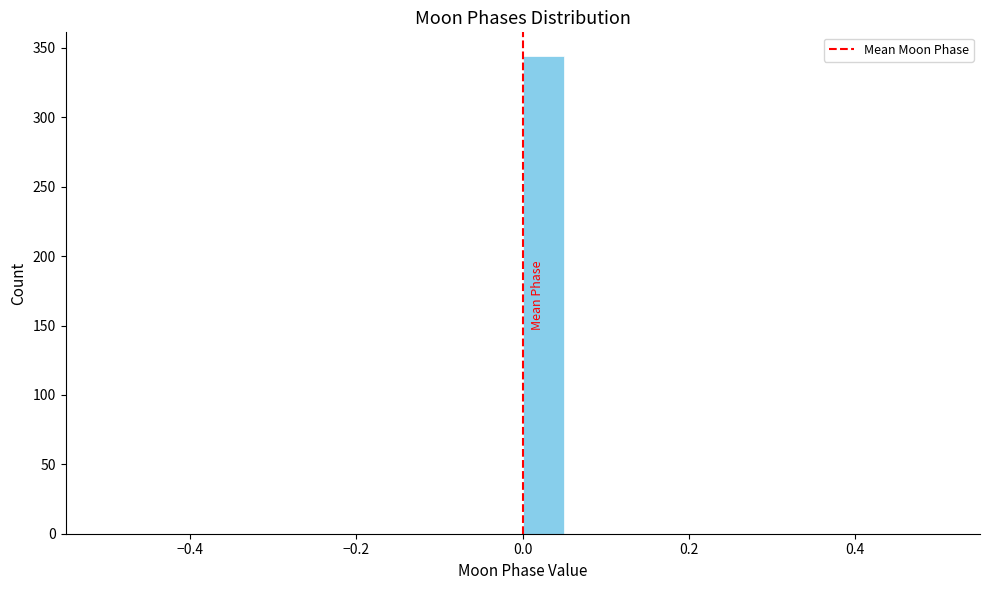

Read against the x-axis, roughly where is the centre of the tallest bar?

0.02